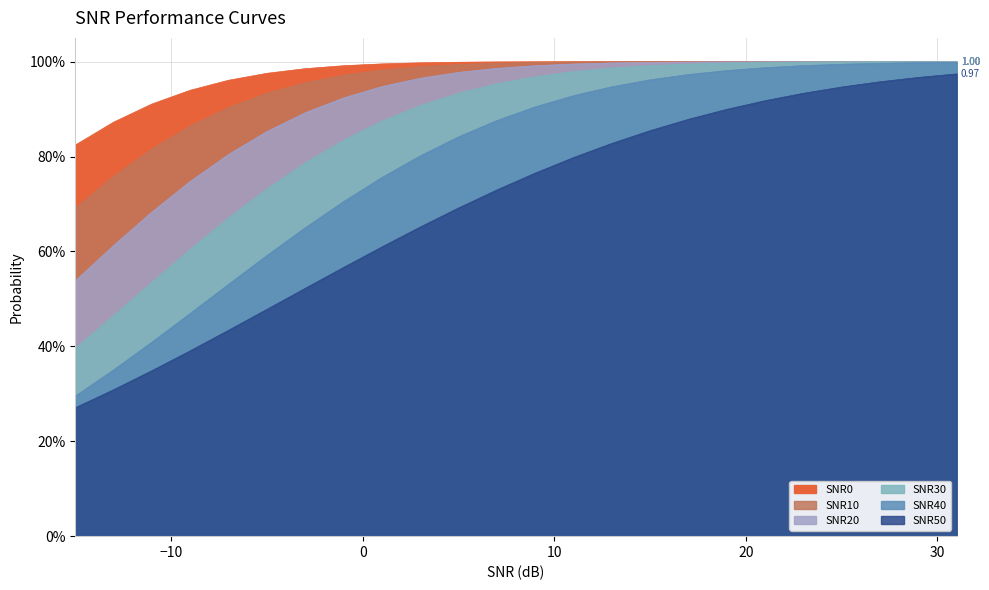

At how many categories does at least one series exceed 0?

24